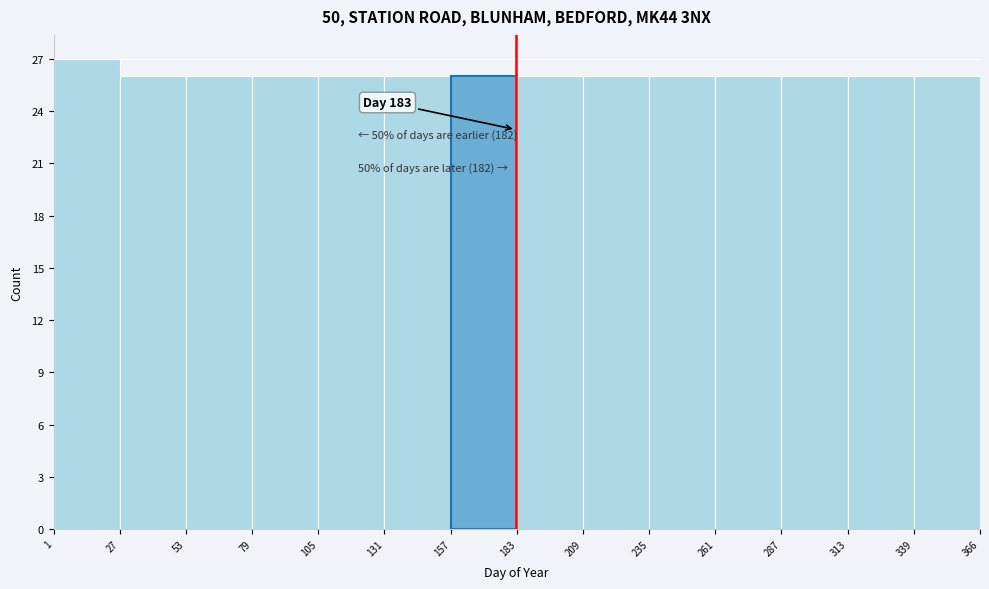

Over which range of the x-axis is the bar tallest?

1 to 27